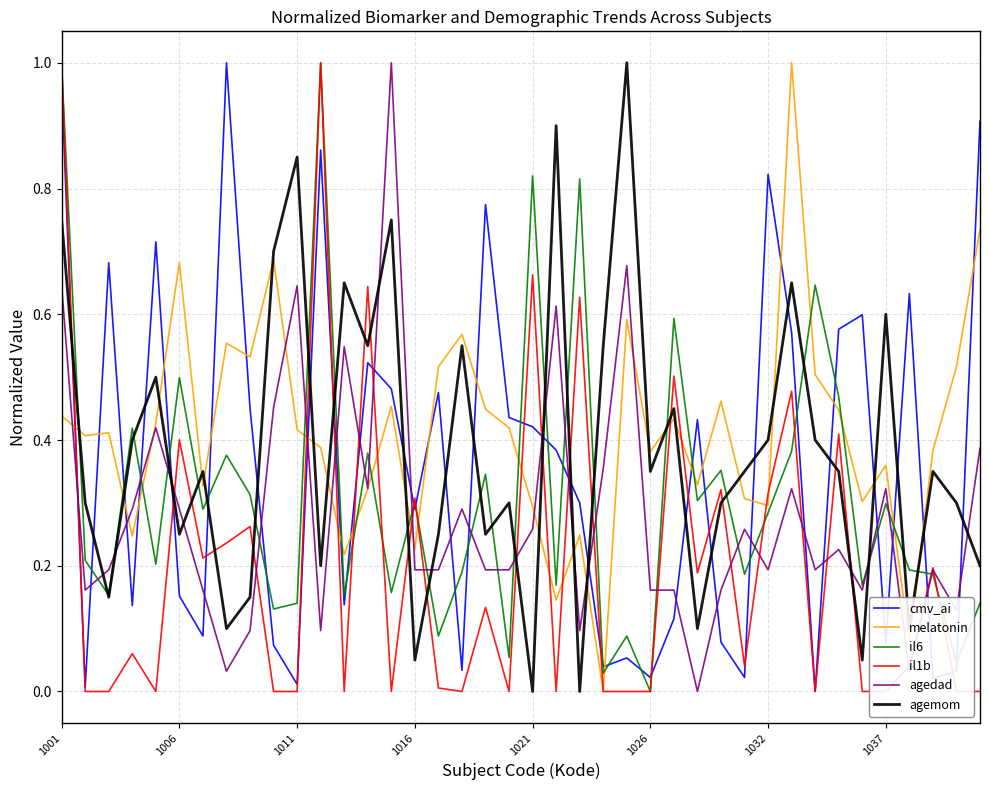

Which series has the largest total across all categories?

melatonin